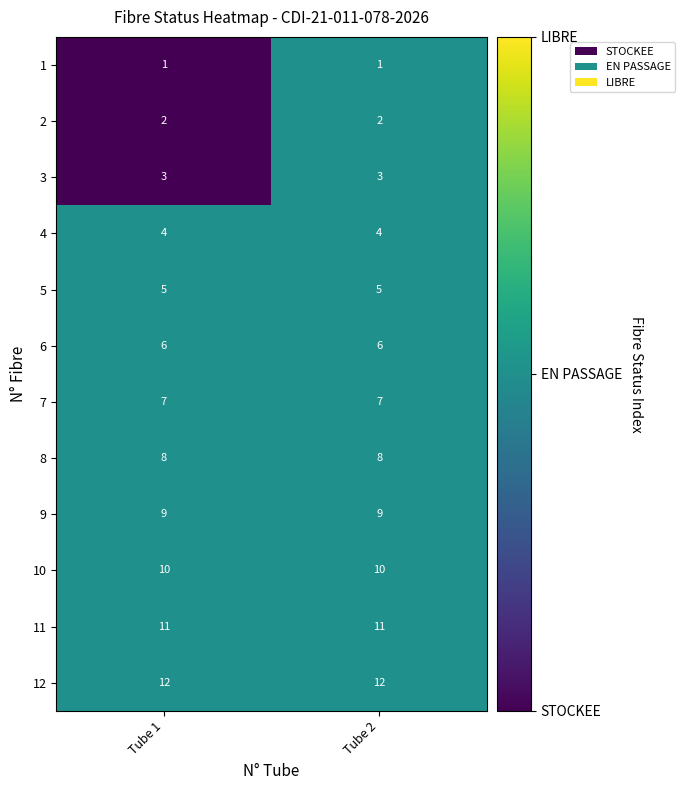

Is it true that 5 equals 3 at Tube 2?

False